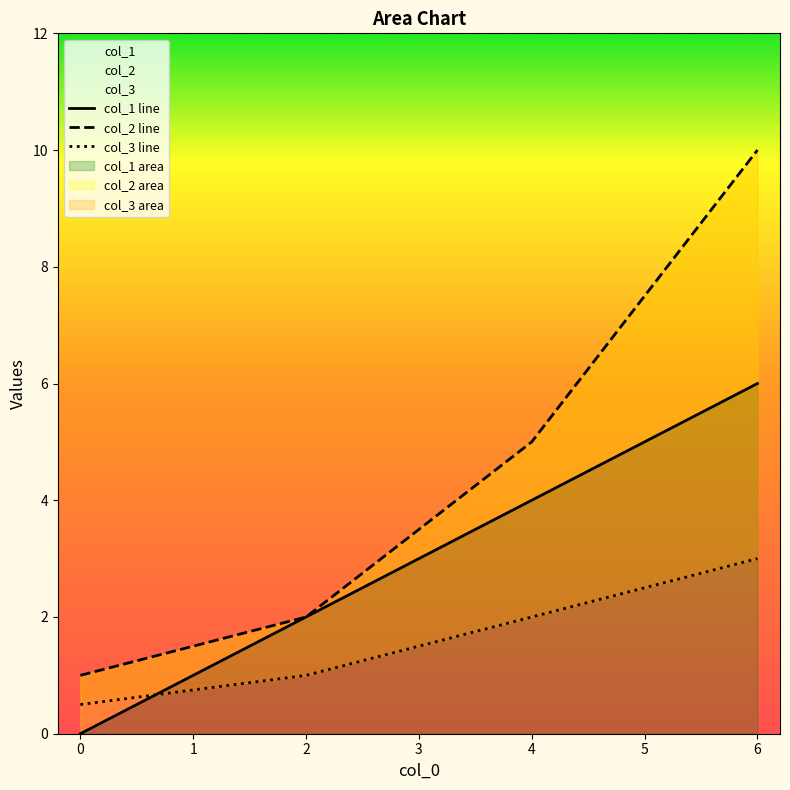

Between 2 and 6, which is larger?

6